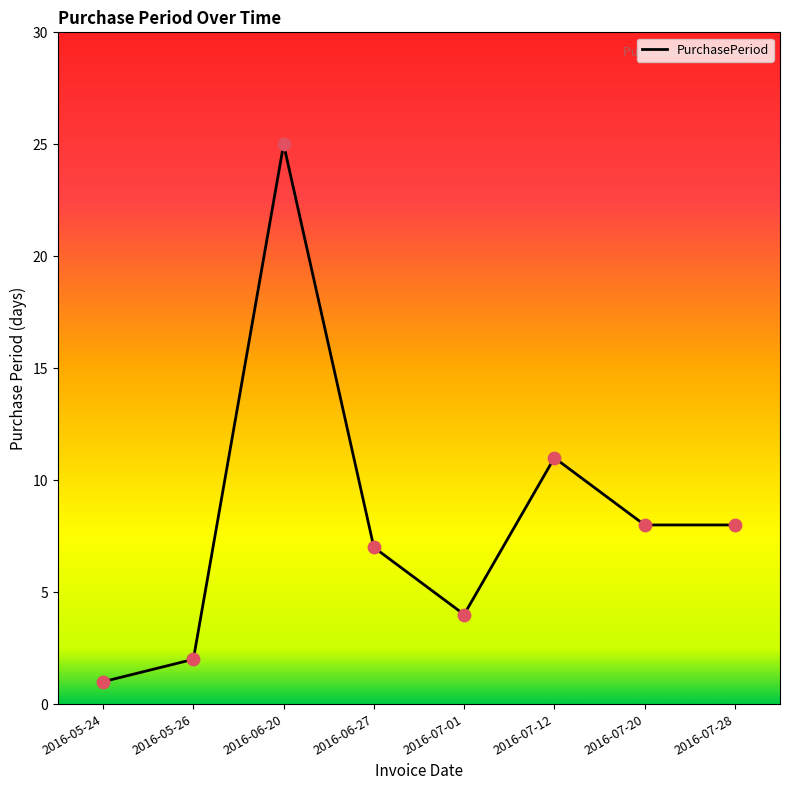

What is the change in value from 2016-06-20 to 2016-07-12?

-14